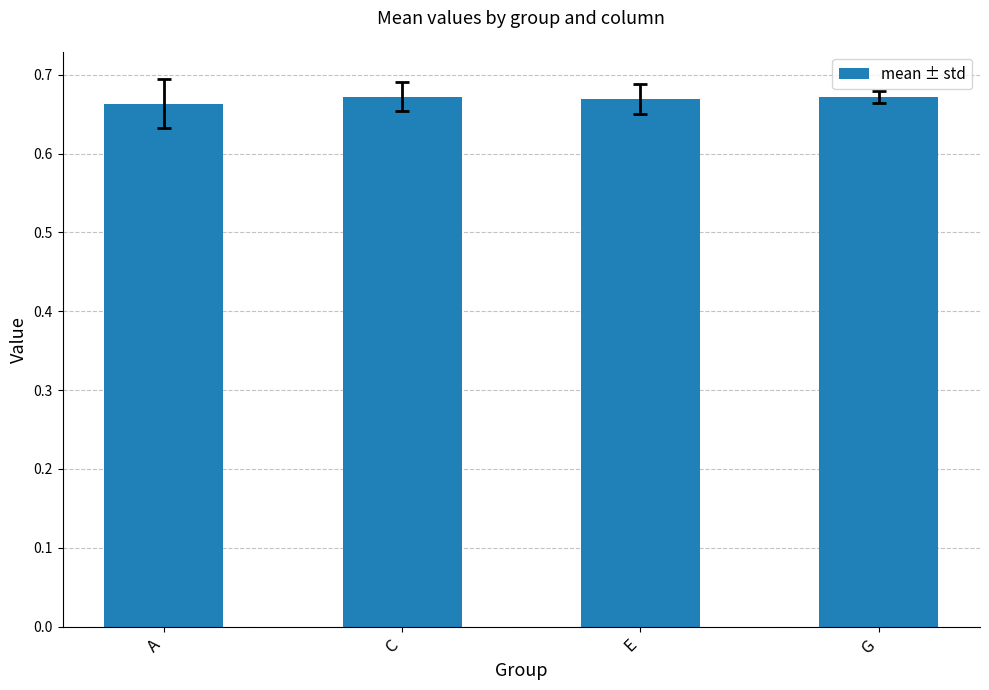

The chart shows a value of 0.4 at C. True or false?

False